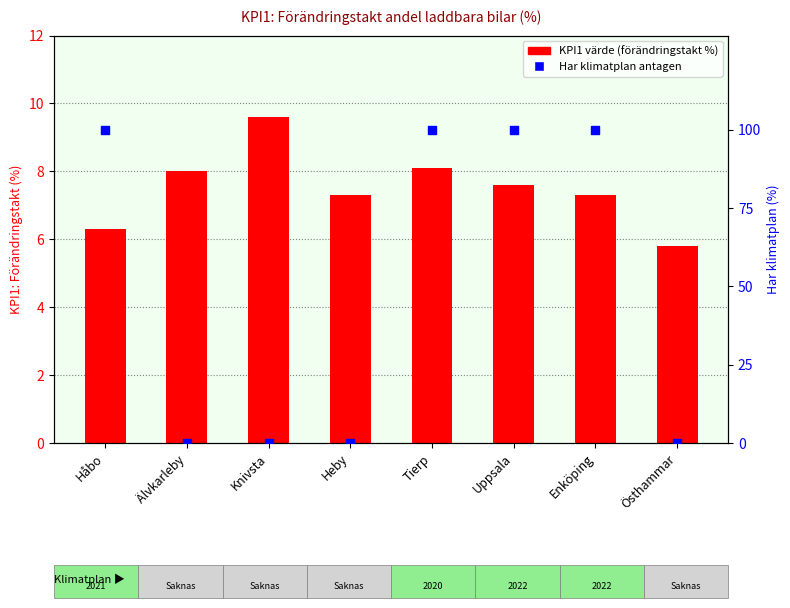

What is the total value across all series at Älvkarleby?

8.0